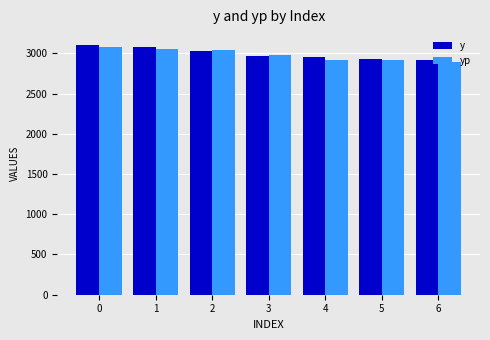

What is the spread (max minus min) of values at 6?

29.1